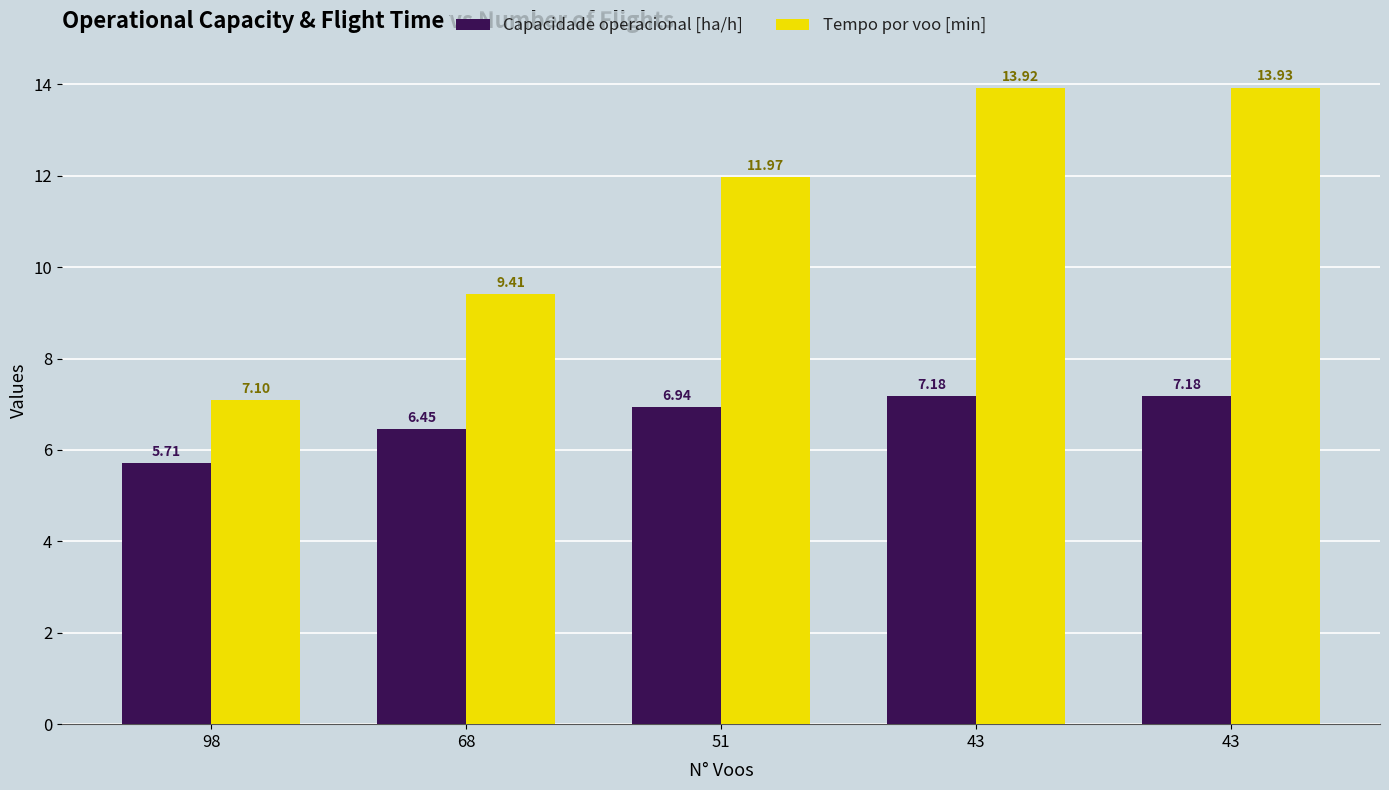

At which label does Tempo por voo [min] first exceed 11?

51